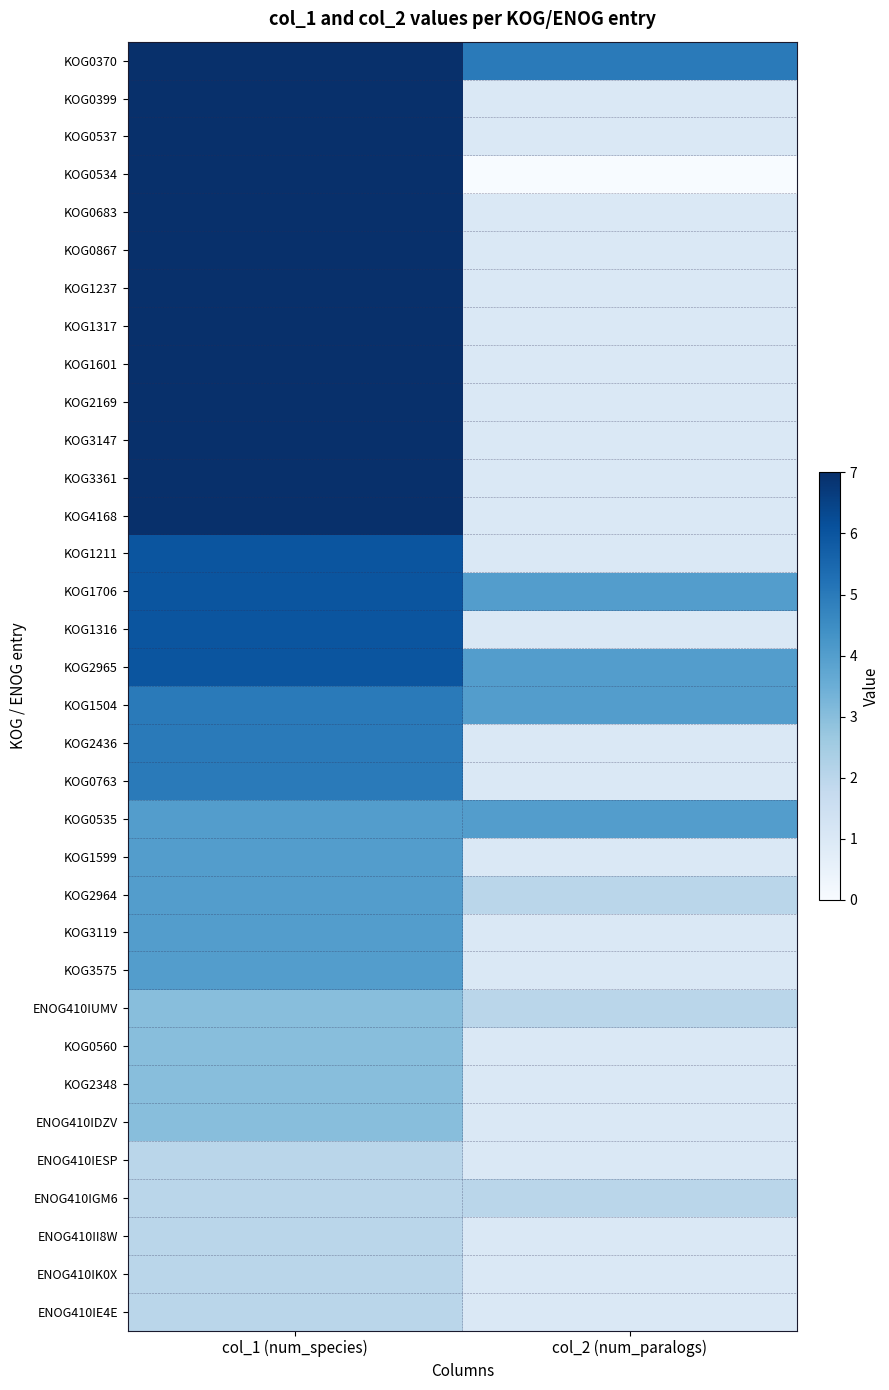

Between col_2 (num_paralogs) and col_1 (num_species), which is larger?

col_1 (num_species)